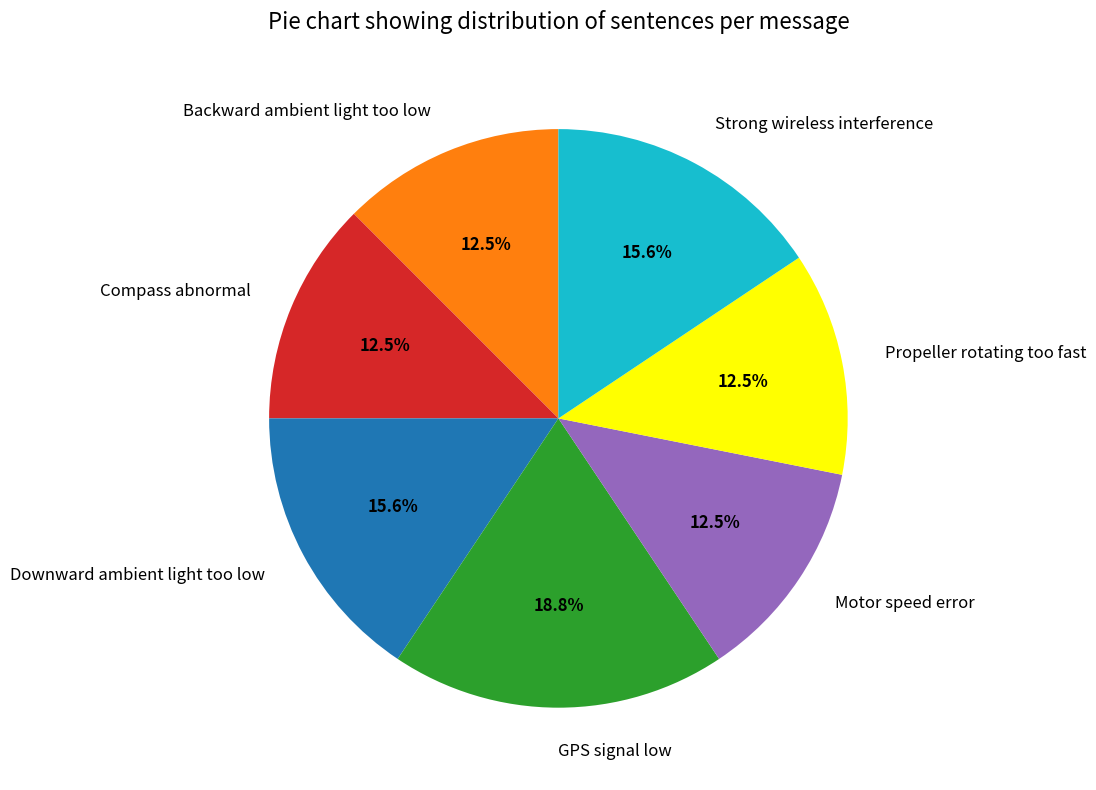

What percentage is NOT represented by Propeller rotating too fast?

87.5%